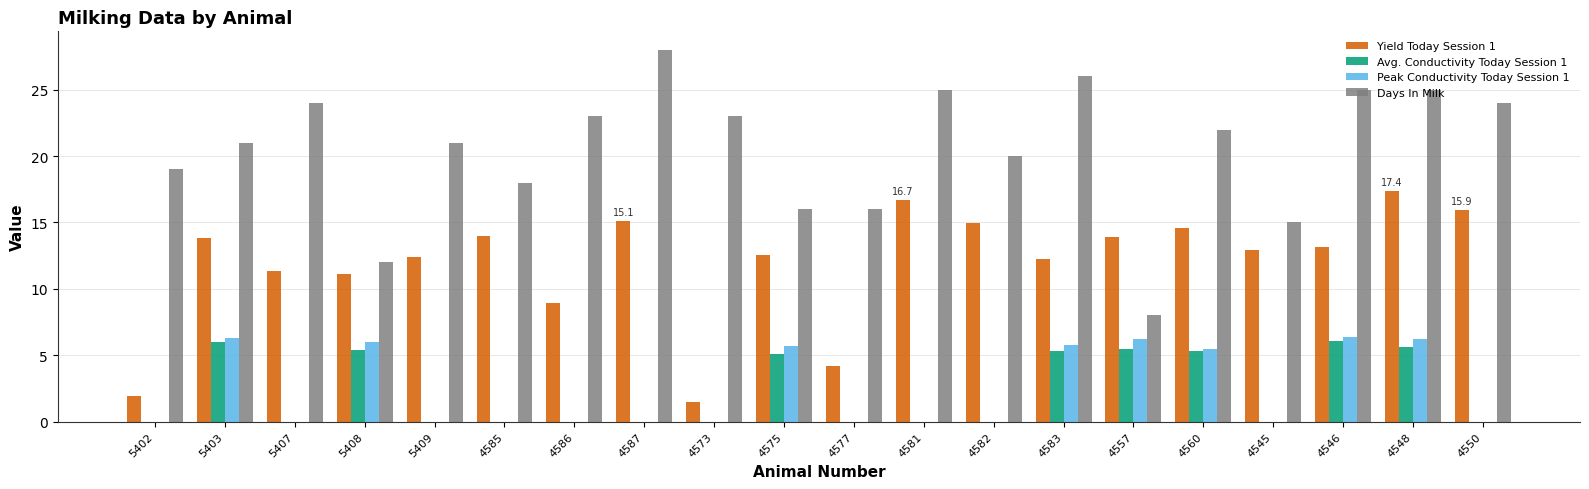

What is the greatest value displayed?

28.0